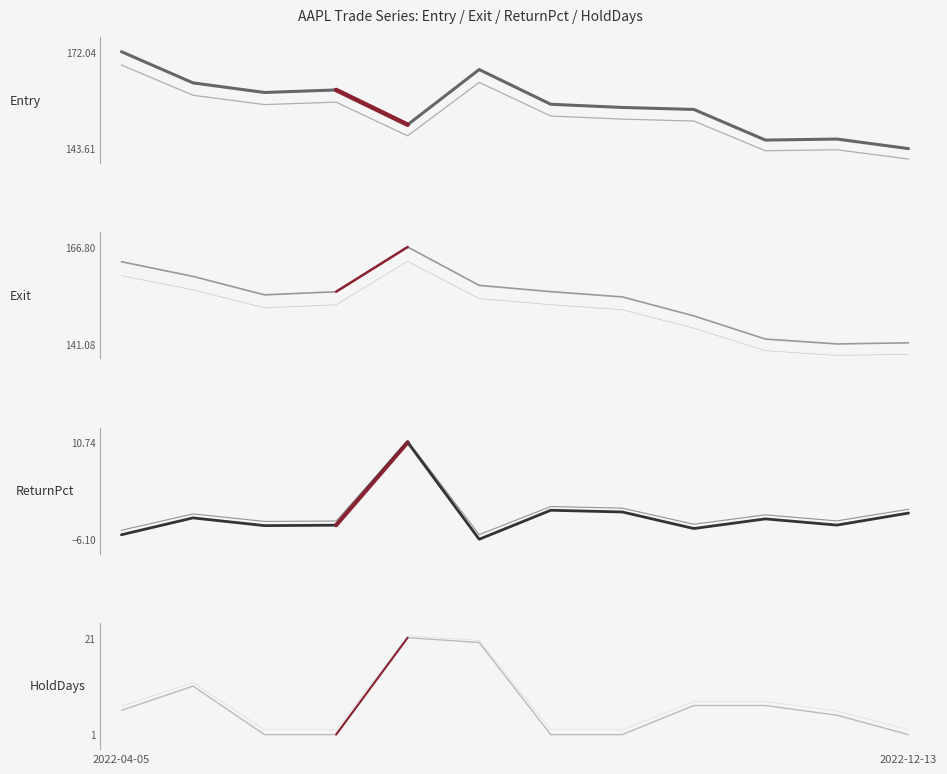

What is the difference between the Exit values at 2022-12-01 and 2022-09-09?

7.4